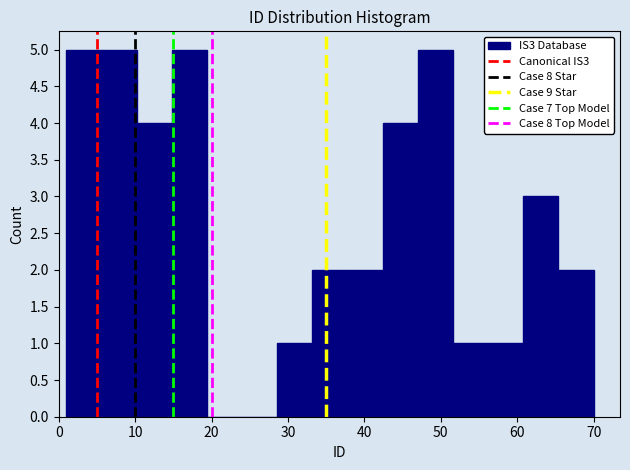

Reading left to right, list every bar in this chart as the range it spans on the x-axis followed by its height. Neither the bar edges nor the heights are printed on the chart, so give them approximately, as read against the axes.

1.0 to 5.6: 5
5.6 to 10.2: 5
10.2 to 14.8: 4
14.8 to 19.4: 5
19.4 to 24.0: 0
24.0 to 28.6: 0
28.6 to 33.2: 1
33.2 to 37.8: 2
37.8 to 42.4: 2
42.4 to 47.0: 4
47.0 to 51.6: 5
51.6 to 56.2: 1
56.2 to 60.8: 1
60.8 to 65.4: 3
65.4 to 70.0: 2